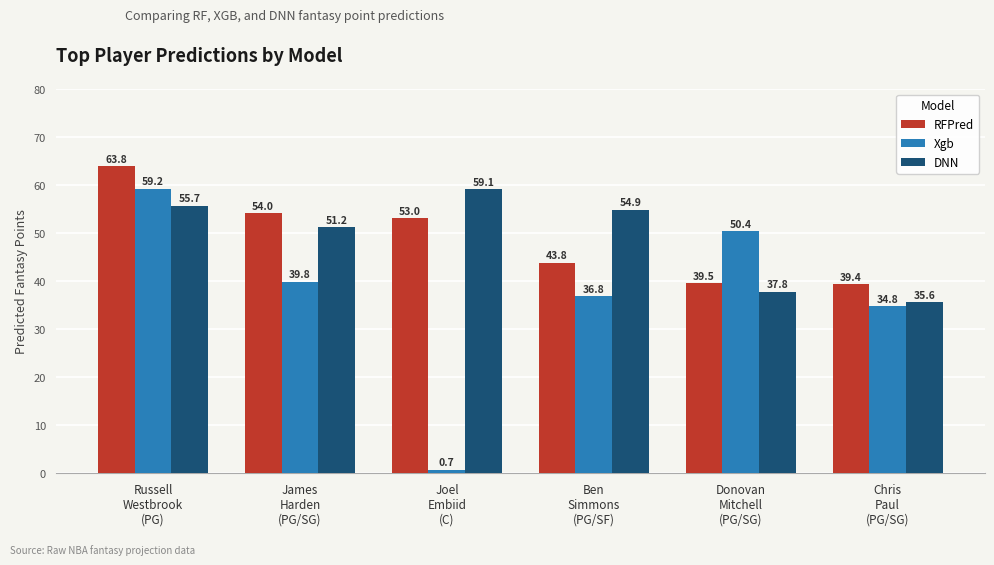

What is the sum of all Xgb values?

221.7